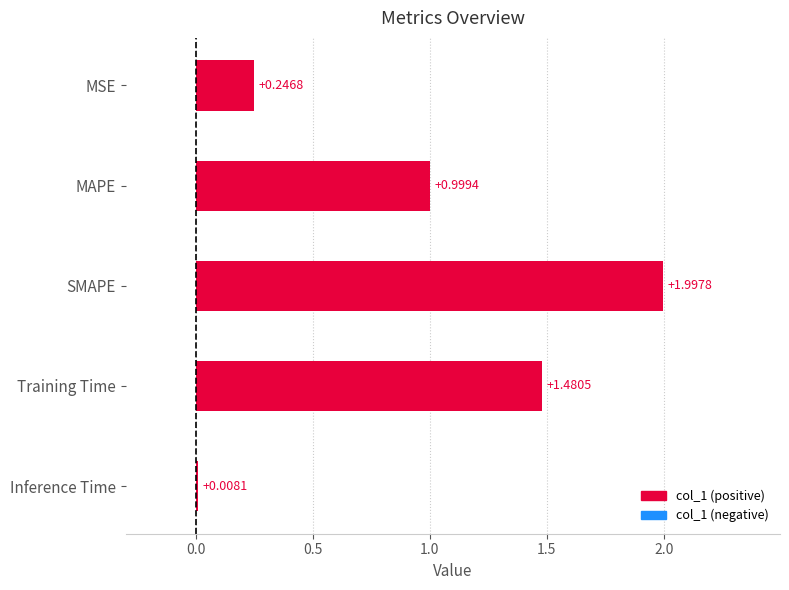

What is the sum of all values?

4.7